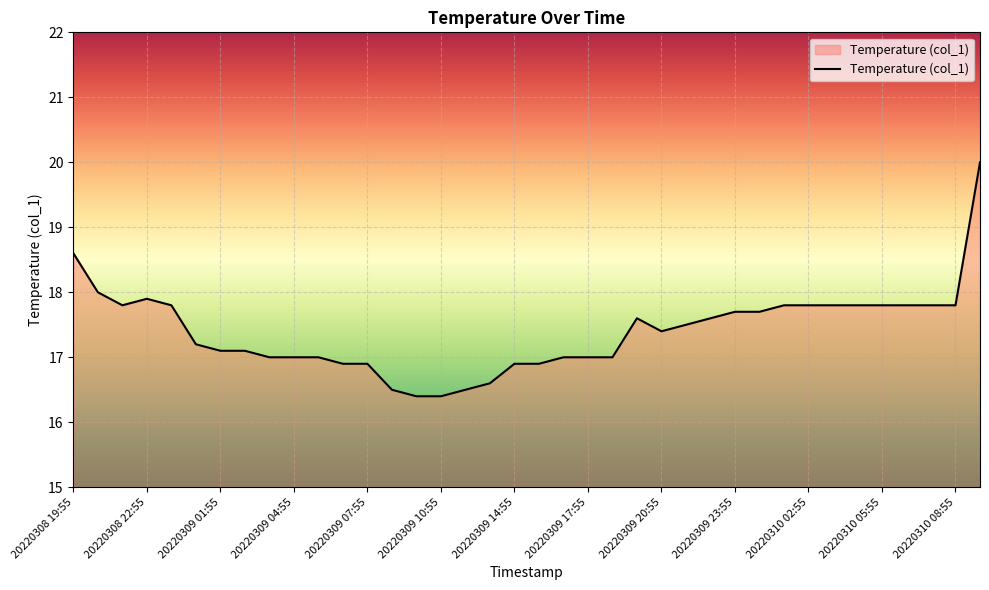

How many lines are shown in the chart?

1